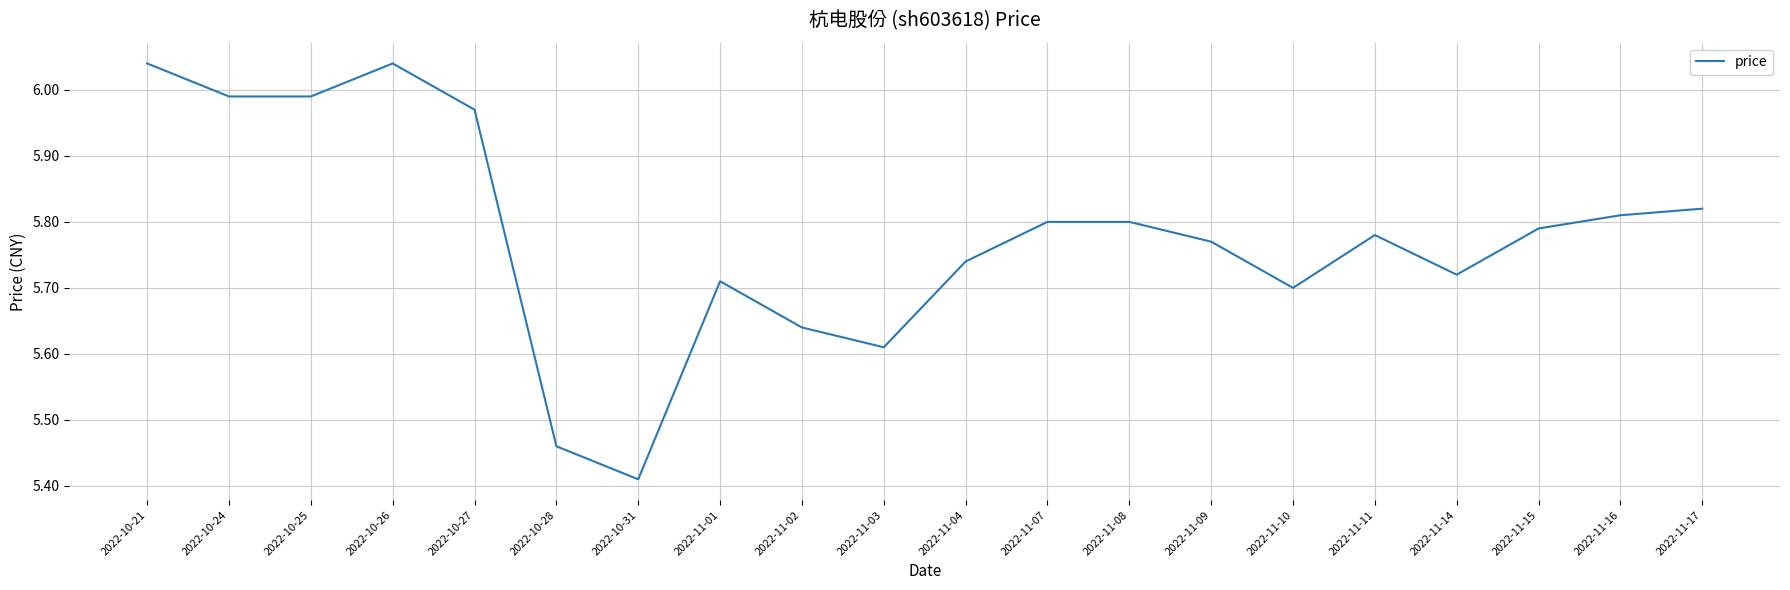

At which label is the value closest to 5?

2022-10-31